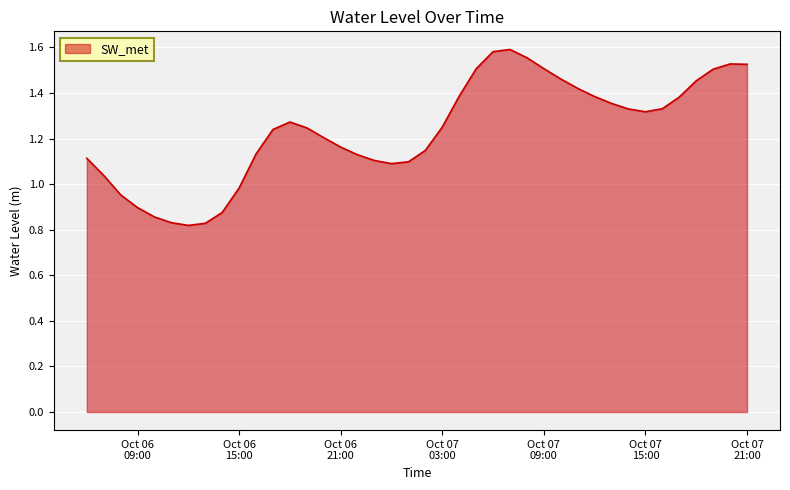

Is this an area chart (filled region under the line)?

Yes